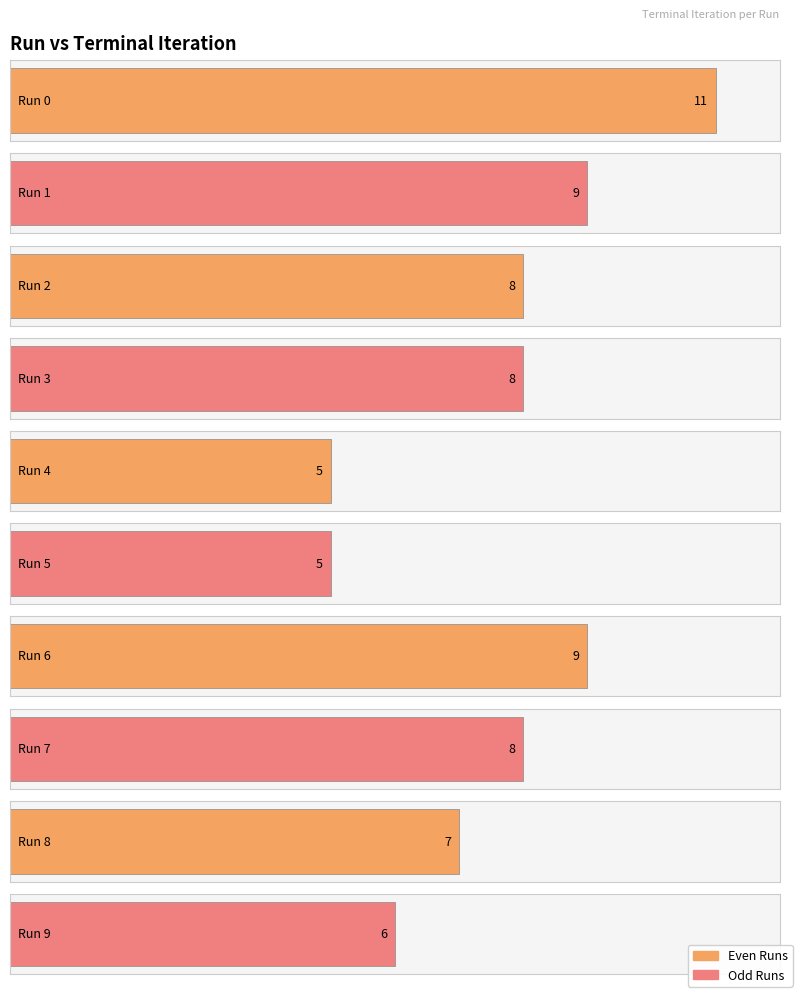

Approximately how many times larger is the value at 6 compared to 7?

1.1